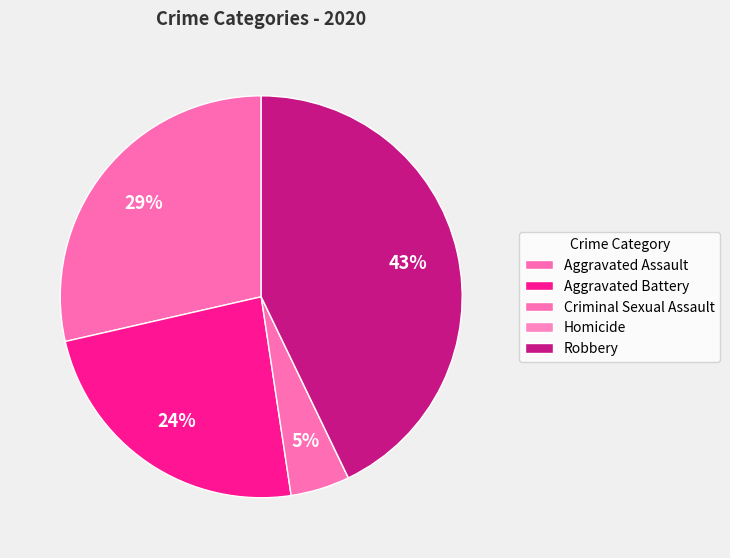

How much of the chart is everything except Homicide?

100.0%